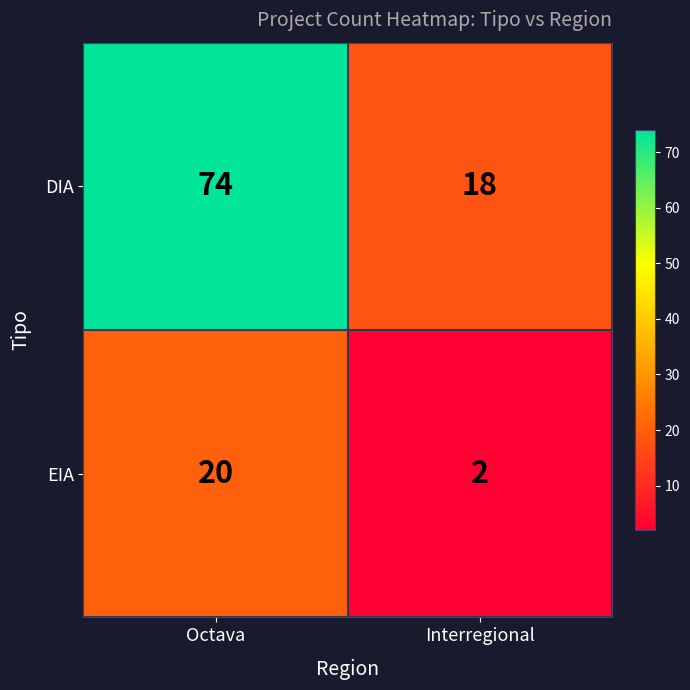

Which series has the largest range (max minus min)?

DIA